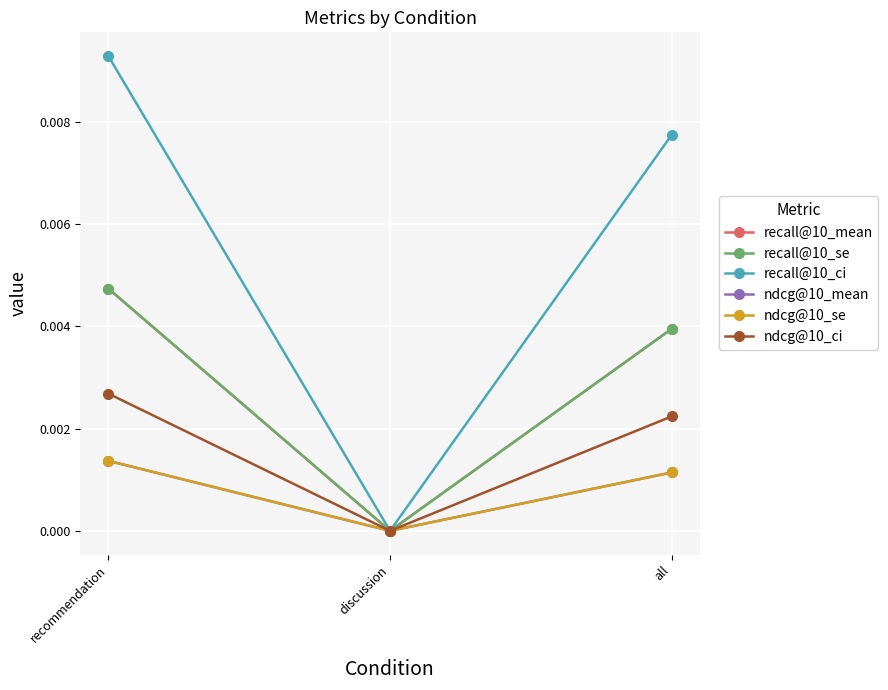

Does the chart have visible grid lines?

Yes